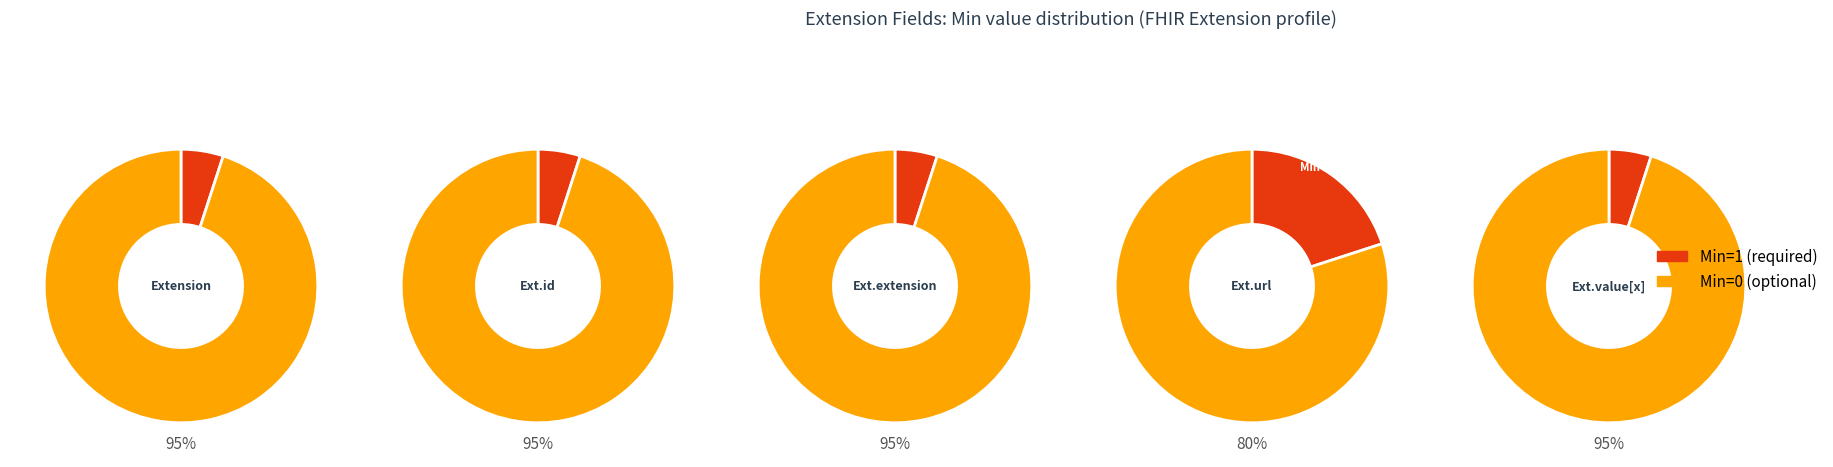

Is there any slice that represents more than half of the pie?

Yes